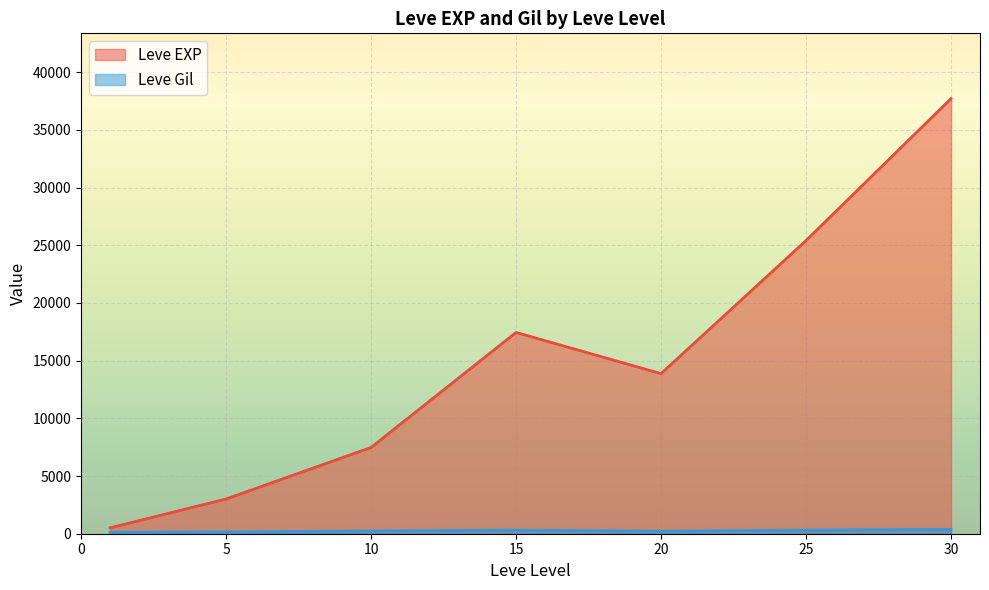

What is the maximum value shown in the chart?

37715.0